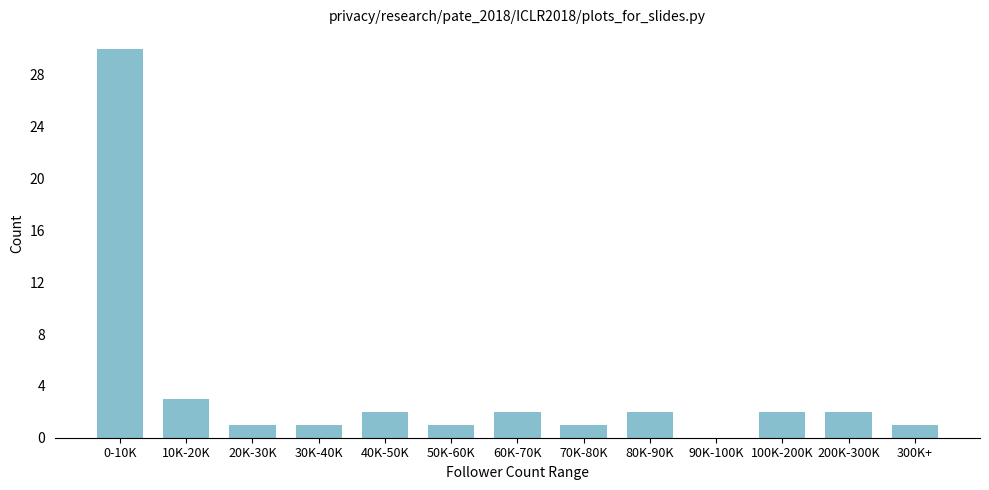

Reading left to right, list all the values displayed in this chart.

0-10K=30	10K-20K=3	20K-30K=1	30K-40K=1	40K-50K=2	50K-60K=1	60K-70K=2	70K-80K=1	80K-90K=2	90K-100K=0	100K-200K=2	200K-300K=2	300K+=1